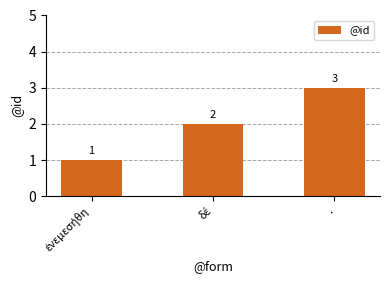

The chart shows a value of 4 at .. True or false?

False